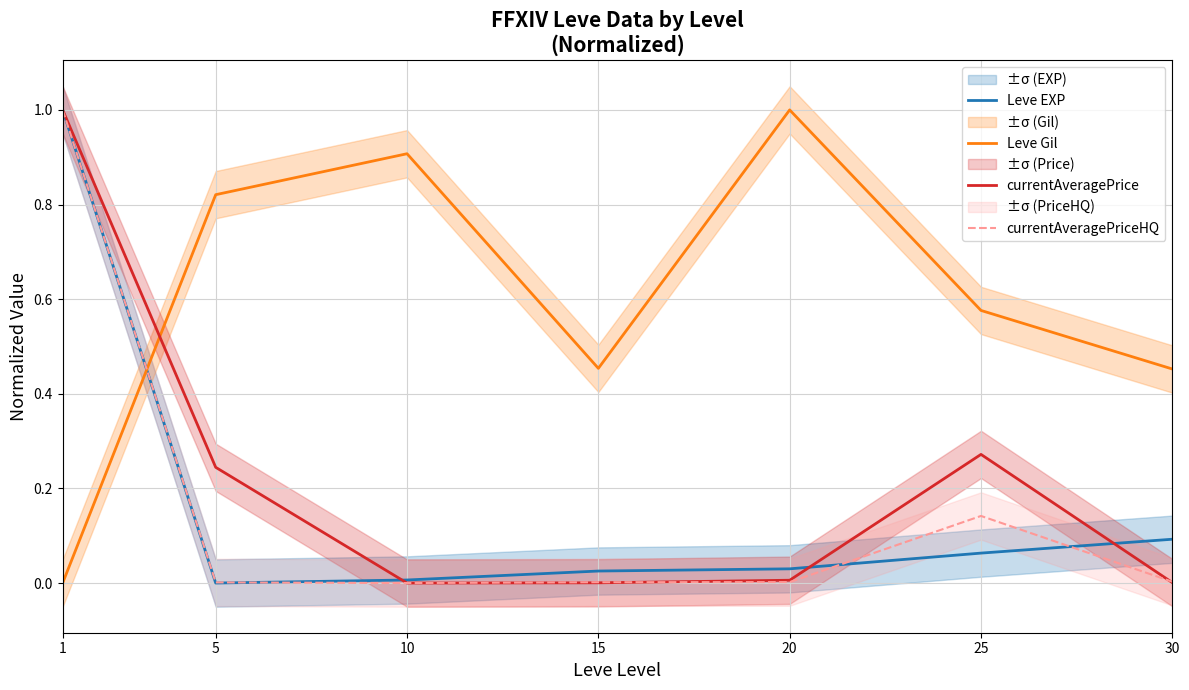

Which series has the widest spread of values?

Leve EXP